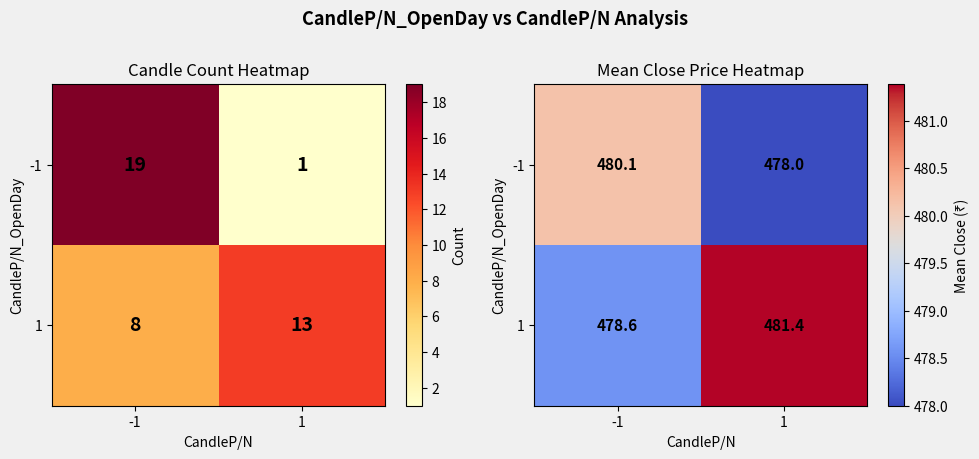

Which has a higher value, 1 or -1?

-1